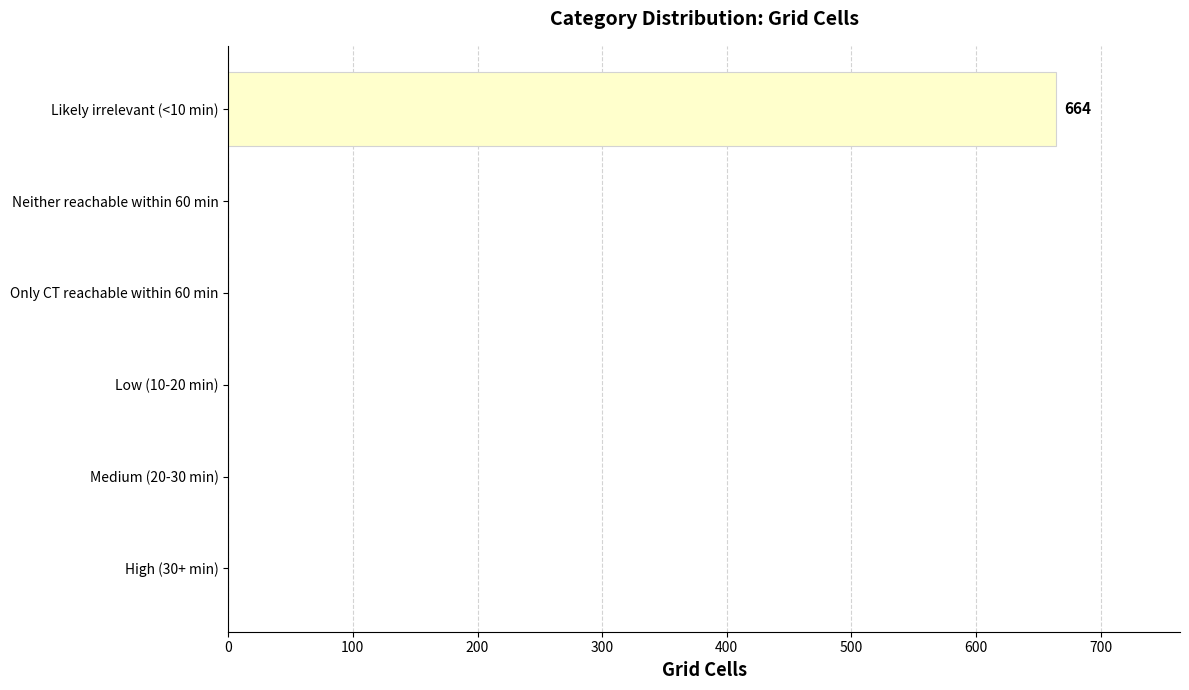

Count the number of data series in this chart.

1